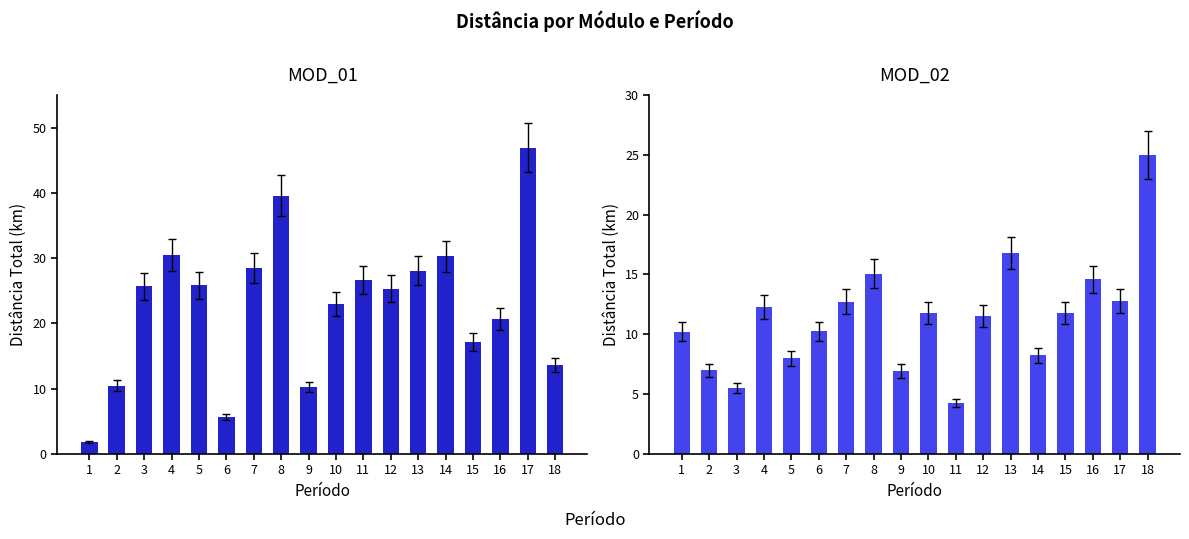

Is it true that MOD_02 equals 16.3 at 4?

False